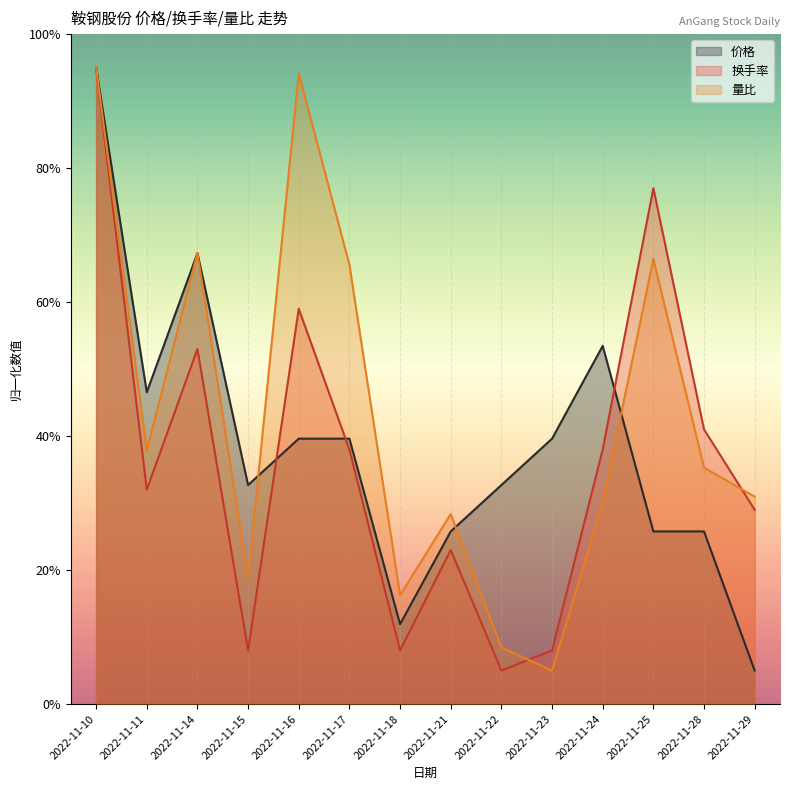

Where is the first local minimum for 量比?

2022-11-11